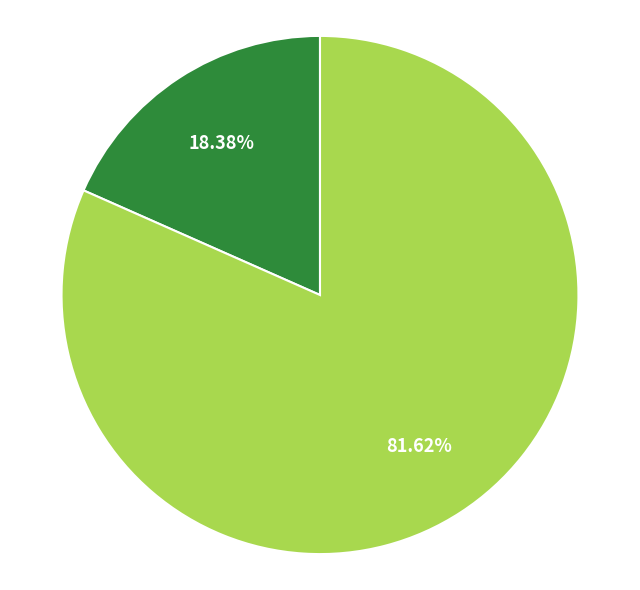

Is there a majority slice in this chart?

Yes